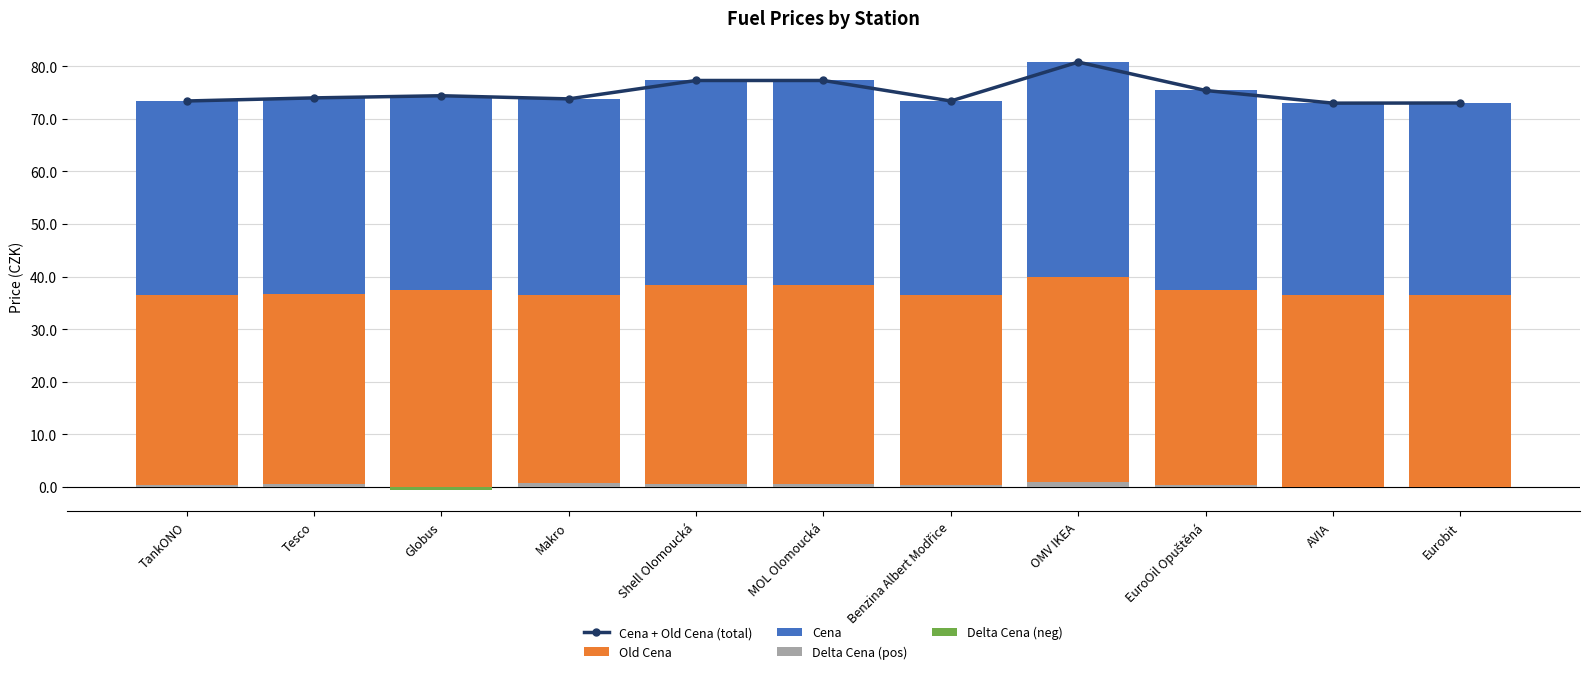

What is the maximum value shown in the chart?

80.8